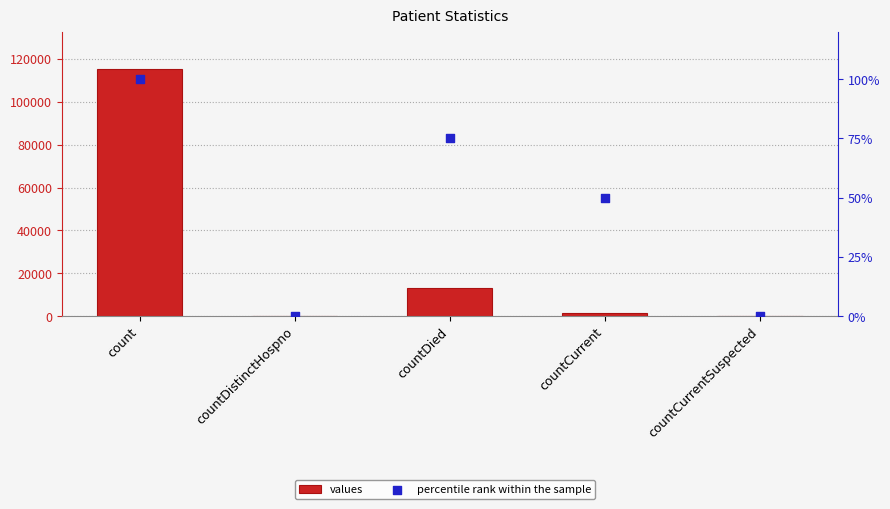

Which series has the largest total across all categories?

values